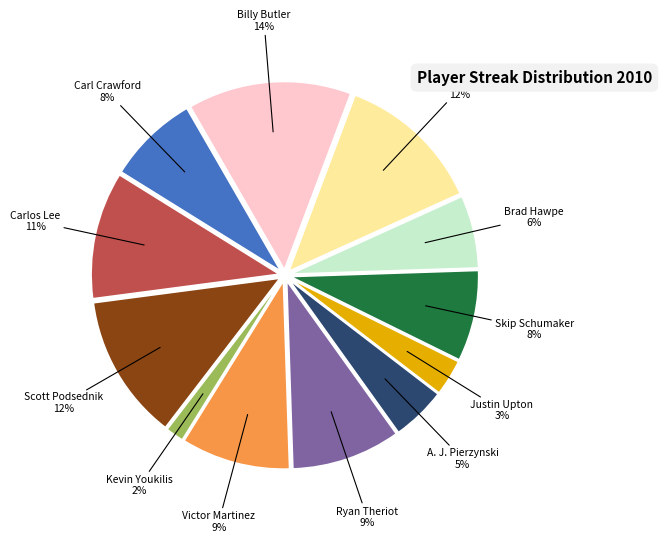

To the nearest percent, what is the average slice percentage?

8%